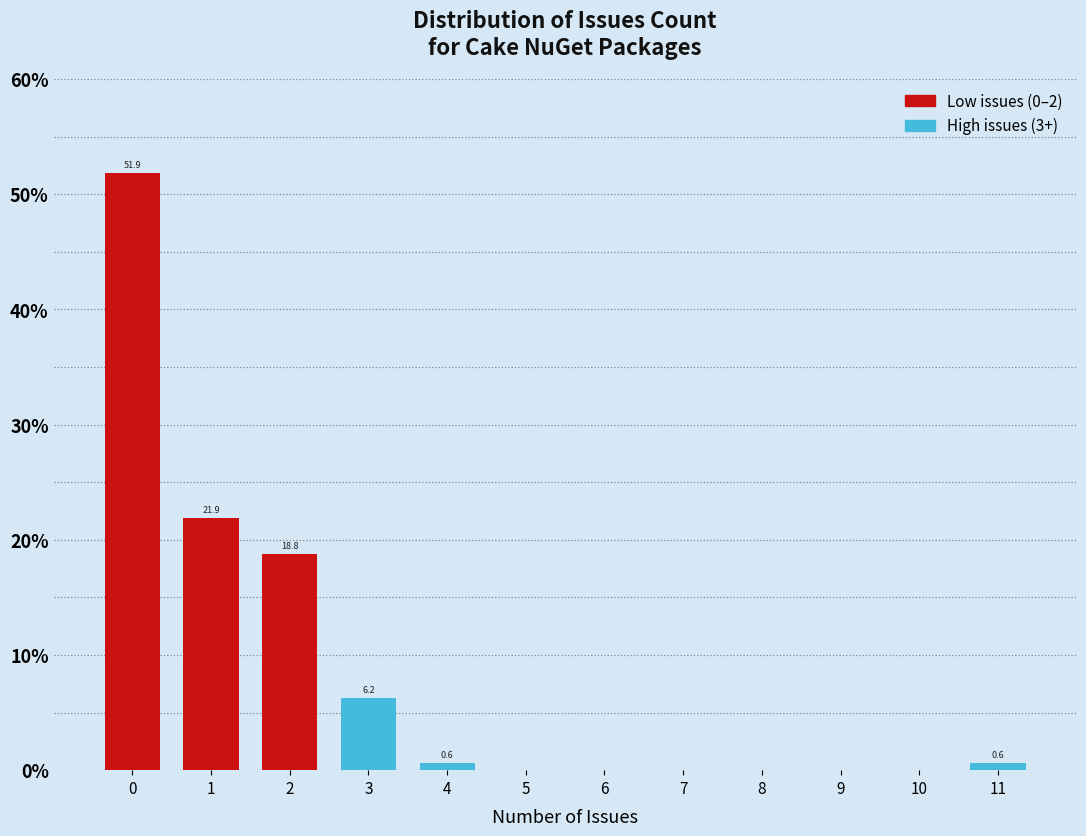

Over which range of the x-axis is the bar tallest?

-0.5 to 0.5